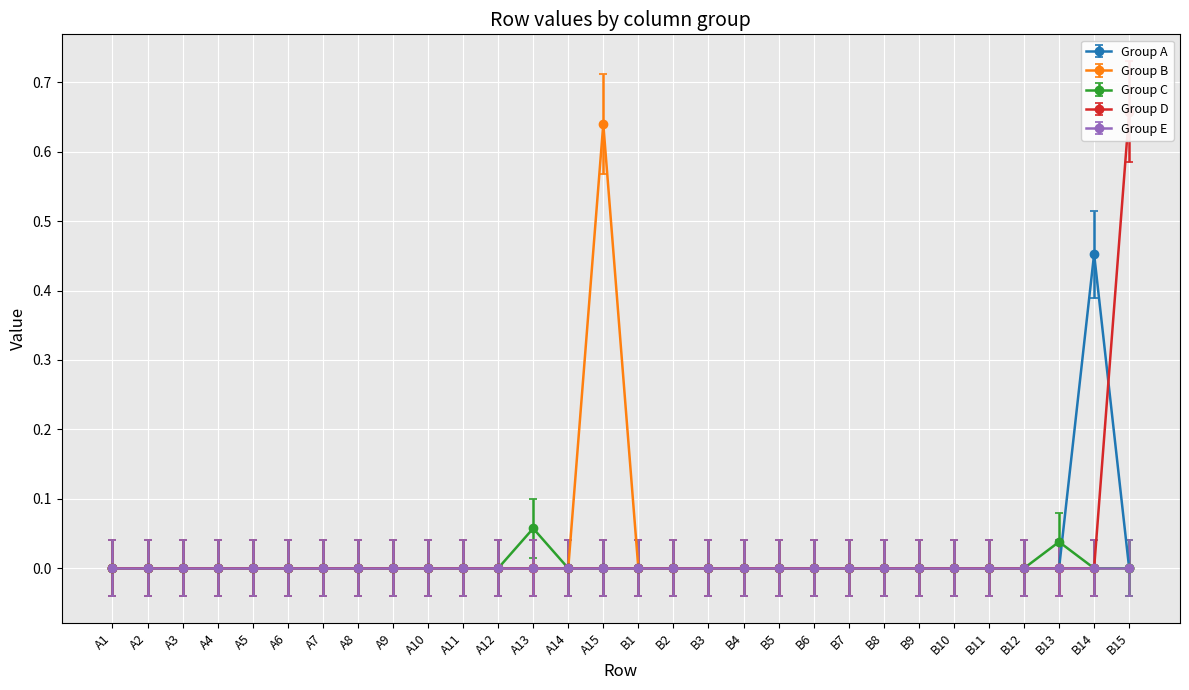

Rank the categories by A13 value from highest to lowest.

A1, A2, A3, A4, A5, A6, A7, A8, A9, A10, A11, A12, A13, A14, A15